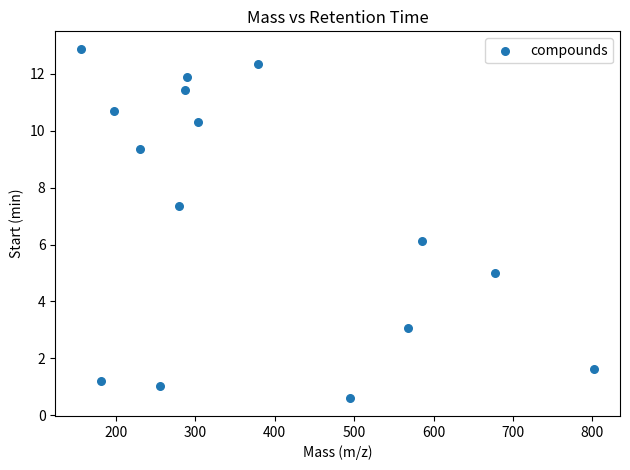

What is the range of Y values (max minus min)?

12.3